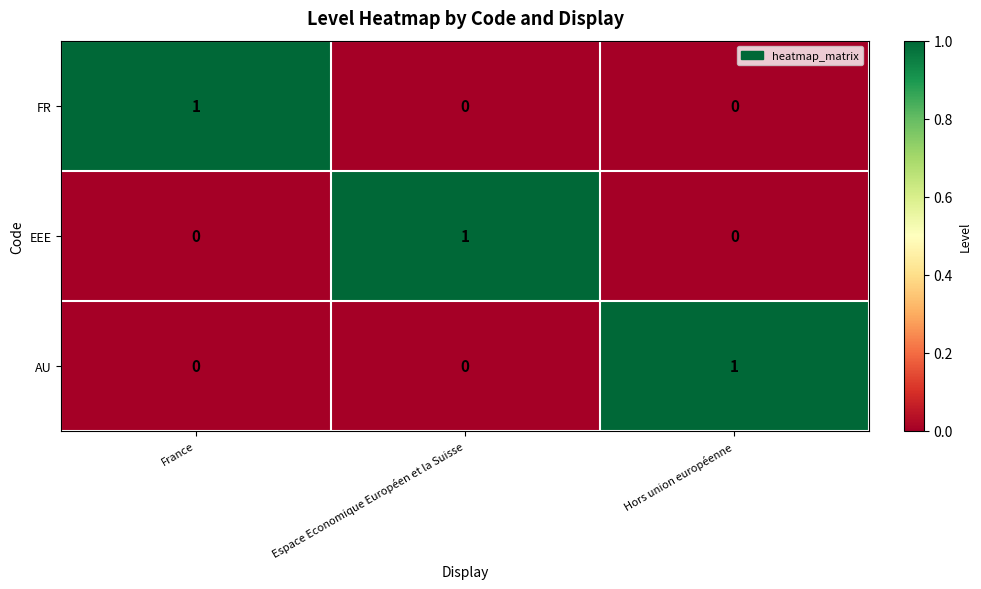

The FR series shows 0 at Espace Economique Européen et la Suisse. True or false?

True